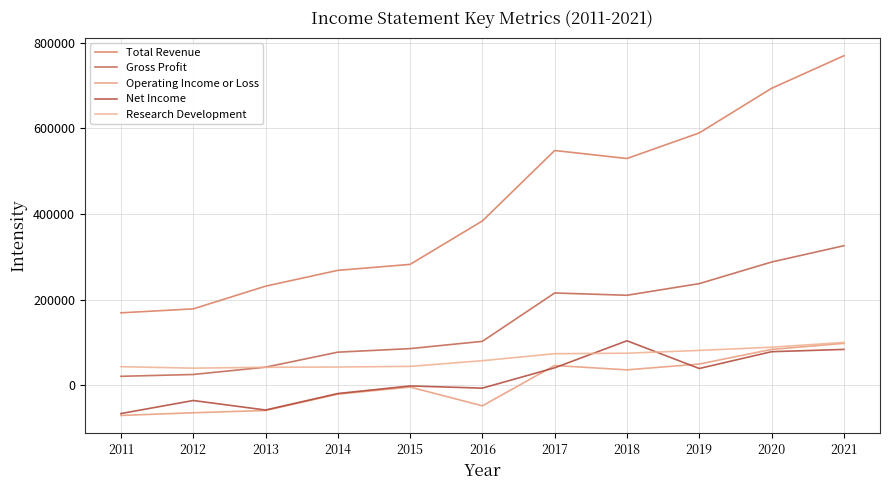

The value of Operating Income or Loss at 2021 is 98000. True or false?

True